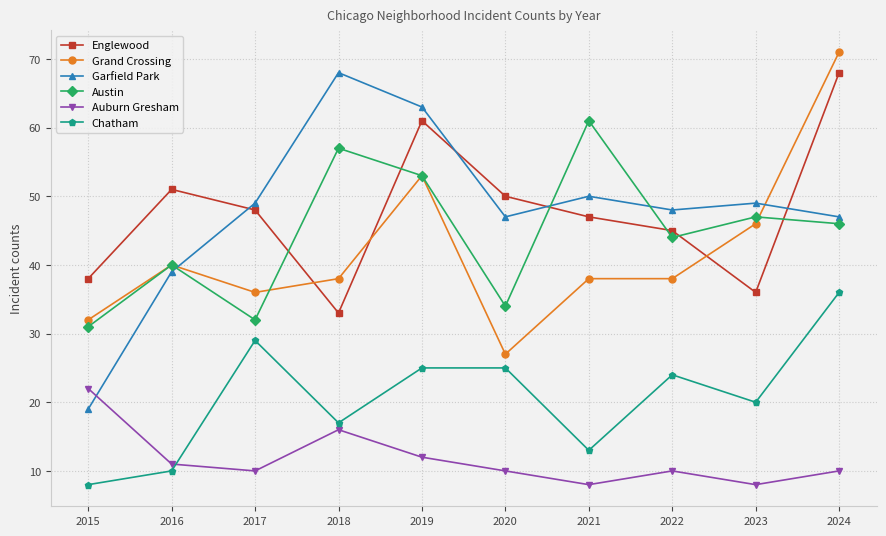

Reading left to right, list all the values displayed in this chart.

Englewood: 38	51	48	33	61	50	47	45	36	68
Grand Crossing: 32	40	36	38	53	27	38	38	46	71
Garfield Park: 19	39	49	68	63	47	50	48	49	47
Austin: 31	40	32	57	53	34	61	44	47	46
Auburn Gresham: 22	11	10	16	12	10	8	10	8	10
Chatham: 8	10	29	17	25	25	13	24	20	36